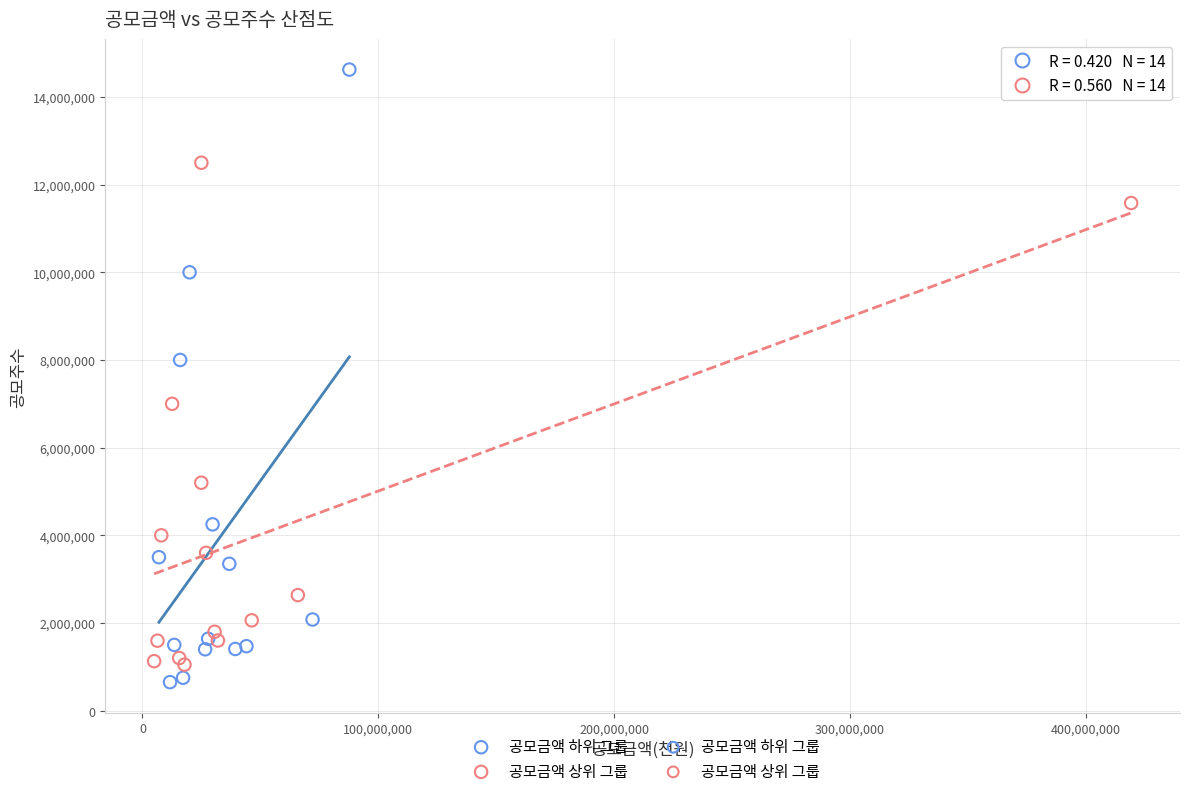

Which series reaches the maximum Y coordinate?

공모금액 하위 그룹